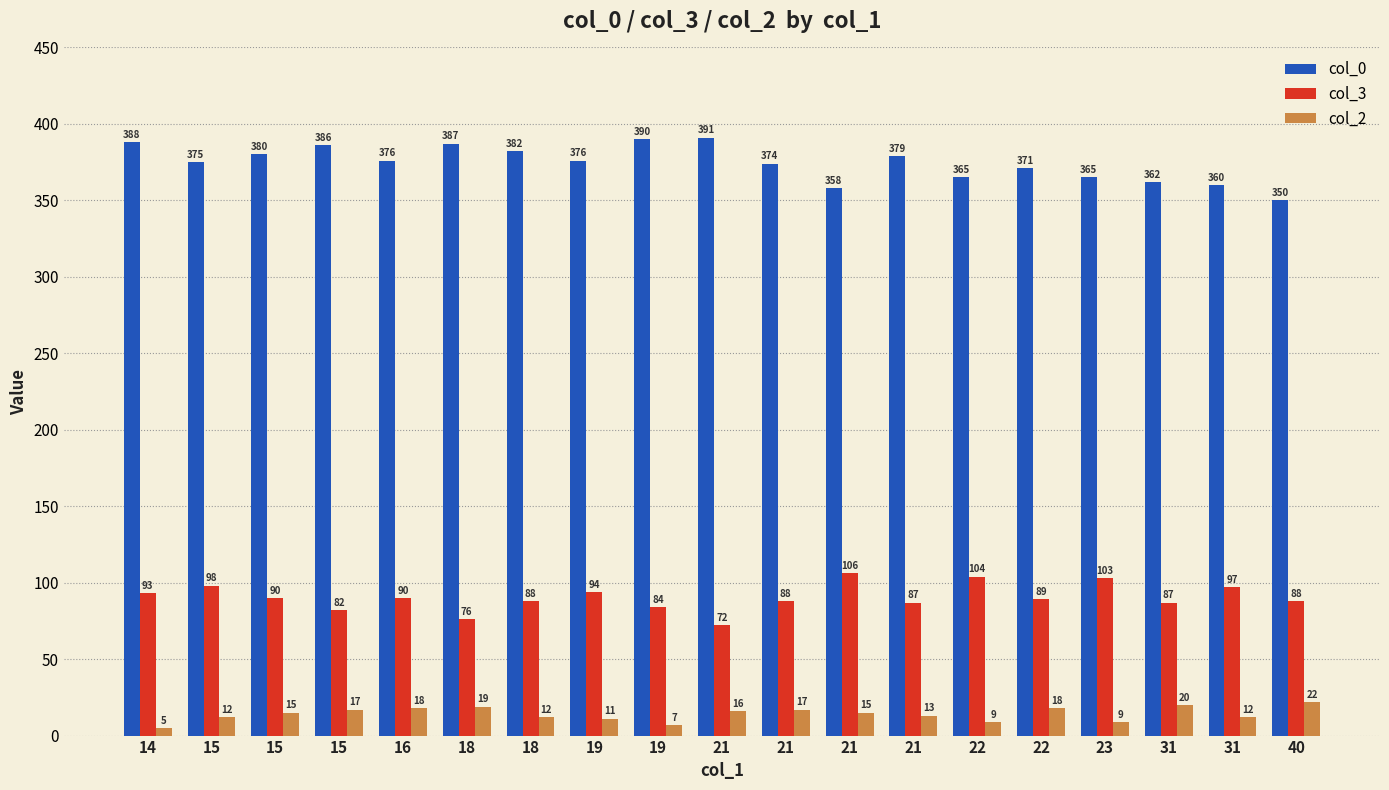

The value of col_0 at 21 is 358. True or false?

True